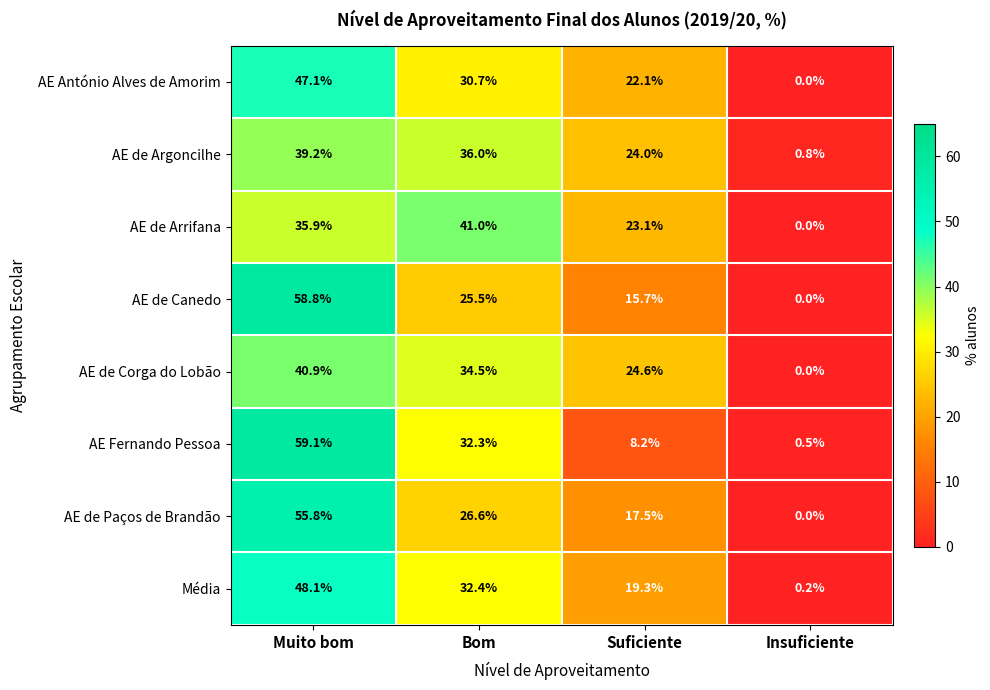

What is the maximum value for AE de Argoncilhe?

39.2